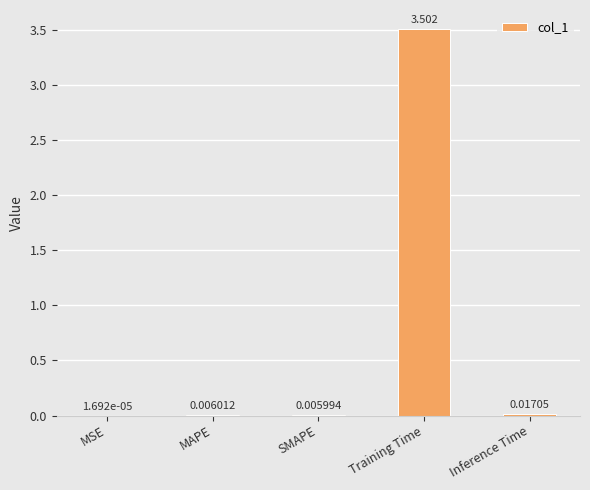

At which label is the value closest to 1?

Inference Time